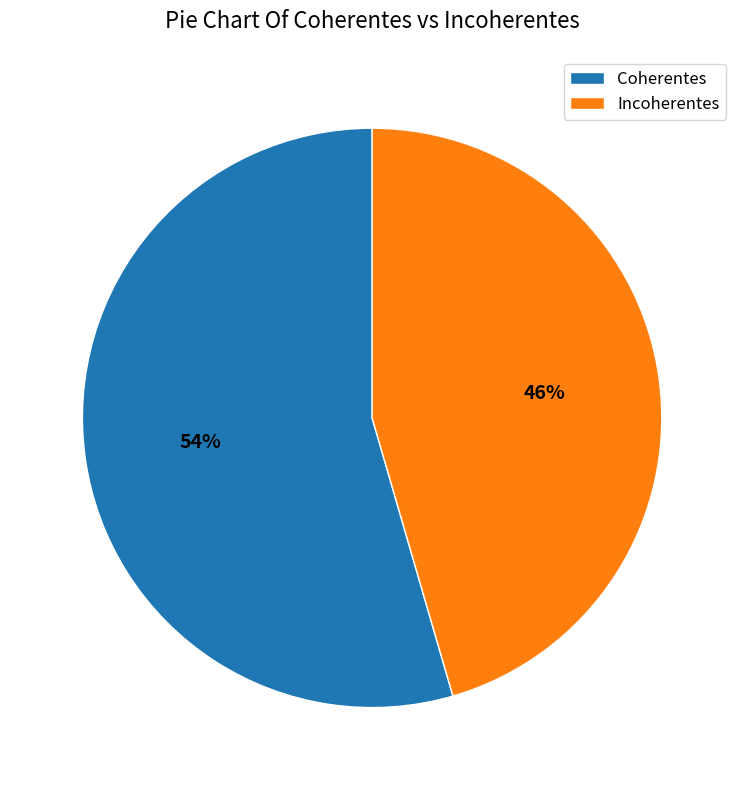

Between Incoherentes and Coherentes, which is larger?

Coherentes